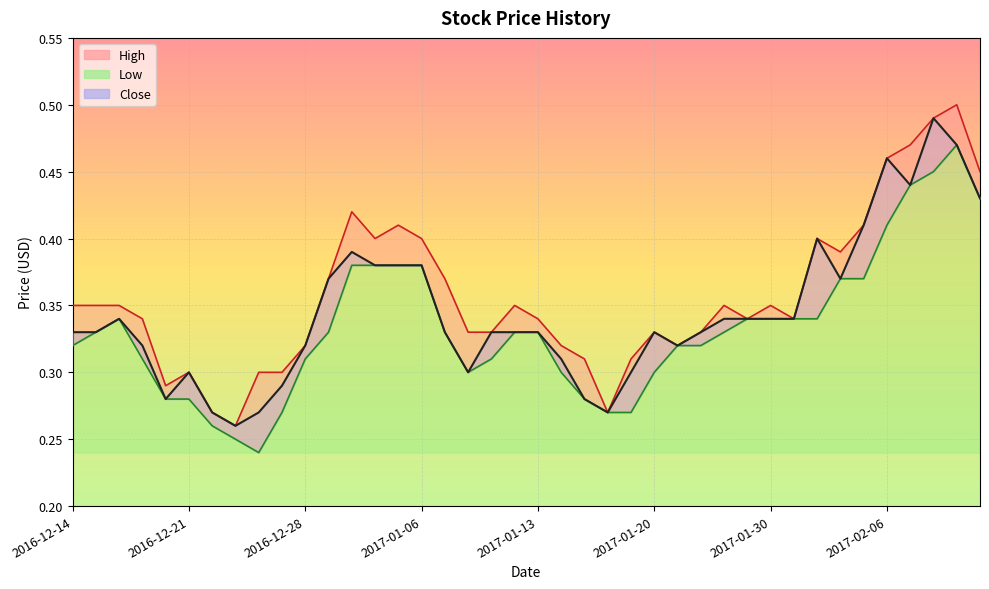

Reading left to right, list all the values displayed in this chart.

High: 2016-12-14=0.3	2016-12-15=0.3	2016-12-16=0.3	2016-12-19=0.3	2016-12-20=0.3	2016-12-21=0.3	2016-12-22=0.3	2016-12-23=0.3	2016-12-26=0.3	2016-12-27=0.3	2016-12-28=0.3	2016-12-29=0.4	2016-12-30=0.4	2017-01-04=0.4	2017-01-05=0.4	2017-01-06=0.4	2017-01-09=0.4	2017-01-10=0.3	2017-01-11=0.3	2017-01-12=0.3	2017-01-13=0.3	2017-01-16=0.3	2017-01-17=0.3	2017-01-18=0.3	2017-01-19=0.3	2017-01-20=0.3	2017-01-23=0.3	2017-01-24=0.3	2017-01-25=0.3	2017-01-26=0.3	2017-01-30=0.3	2017-01-31=0.3	2017-02-01=0.4	2017-02-02=0.4	2017-02-03=0.4	2017-02-06=0.5	2017-02-07=0.5	2017-02-08=0.5	2017-02-09=0.5	2017-02-10=0.5
Low: 2016-12-14=0.3	2016-12-15=0.3	2016-12-16=0.3	2016-12-19=0.3	2016-12-20=0.3	2016-12-21=0.3	2016-12-22=0.3	2016-12-23=0.2	2016-12-26=0.2	2016-12-27=0.3	2016-12-28=0.3	2016-12-29=0.3	2016-12-30=0.4	2017-01-04=0.4	2017-01-05=0.4	2017-01-06=0.4	2017-01-09=0.3	2017-01-10=0.3	2017-01-11=0.3	2017-01-12=0.3	2017-01-13=0.3	2017-01-16=0.3	2017-01-17=0.3	2017-01-18=0.3	2017-01-19=0.3	2017-01-20=0.3	2017-01-23=0.3	2017-01-24=0.3	2017-01-25=0.3	2017-01-26=0.3	2017-01-30=0.3	2017-01-31=0.3	2017-02-01=0.3	2017-02-02=0.4	2017-02-03=0.4	2017-02-06=0.4	2017-02-07=0.4	2017-02-08=0.5	2017-02-09=0.5	2017-02-10=0.4
Close: 2016-12-14=0.3	2016-12-15=0.3	2016-12-16=0.3	2016-12-19=0.3	2016-12-20=0.3	2016-12-21=0.3	2016-12-22=0.3	2016-12-23=0.3	2016-12-26=0.3	2016-12-27=0.3	2016-12-28=0.3	2016-12-29=0.4	2016-12-30=0.4	2017-01-04=0.4	2017-01-05=0.4	2017-01-06=0.4	2017-01-09=0.3	2017-01-10=0.3	2017-01-11=0.3	2017-01-12=0.3	2017-01-13=0.3	2017-01-16=0.3	2017-01-17=0.3	2017-01-18=0.3	2017-01-19=0.3	2017-01-20=0.3	2017-01-23=0.3	2017-01-24=0.3	2017-01-25=0.3	2017-01-26=0.3	2017-01-30=0.3	2017-01-31=0.3	2017-02-01=0.4	2017-02-02=0.4	2017-02-03=0.4	2017-02-06=0.5	2017-02-07=0.4	2017-02-08=0.5	2017-02-09=0.5	2017-02-10=0.4